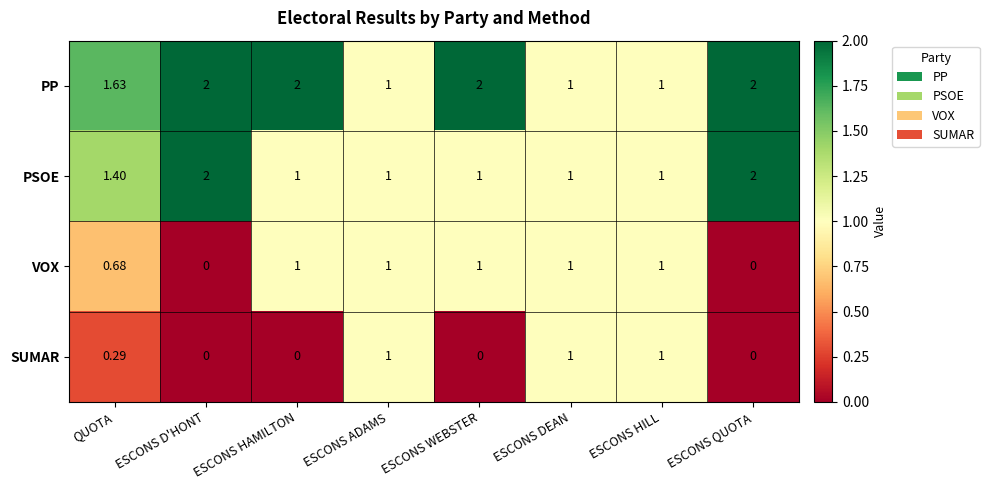

How many distinct data groups are displayed?

4